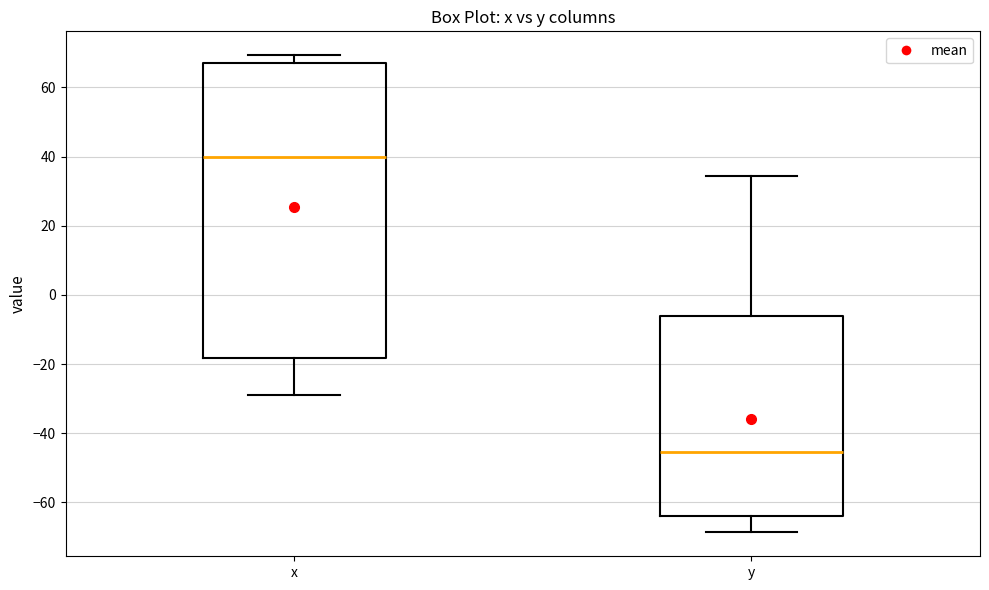

Which box has the lowest median line?

y